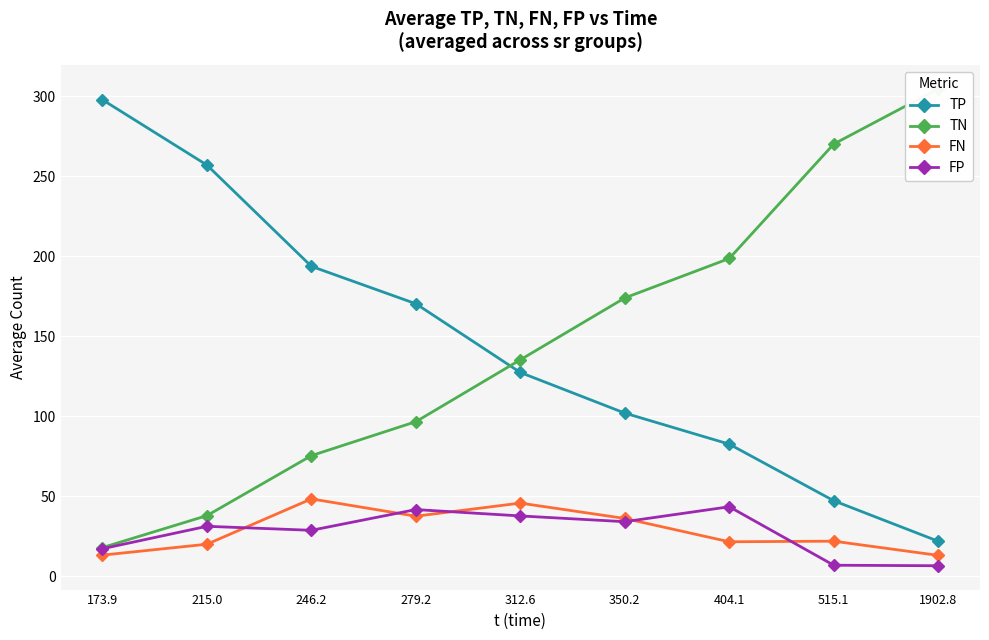

What is the total value across all series at 173.9?

346.0